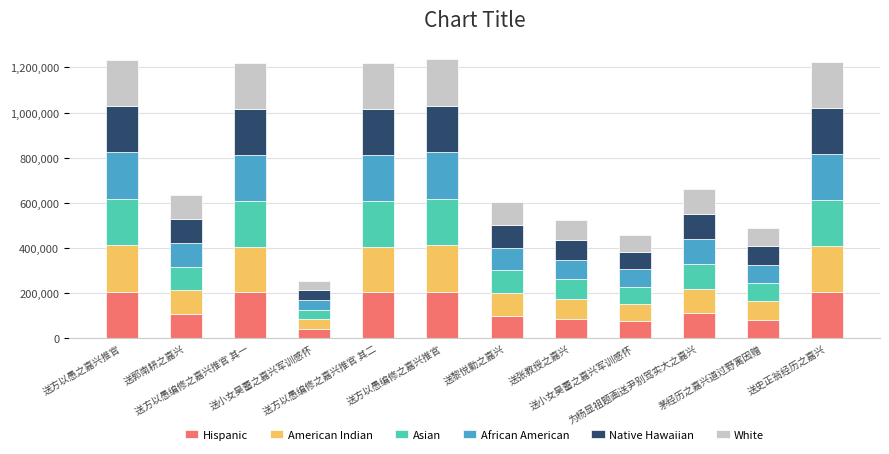

How many bars are there in total?

12